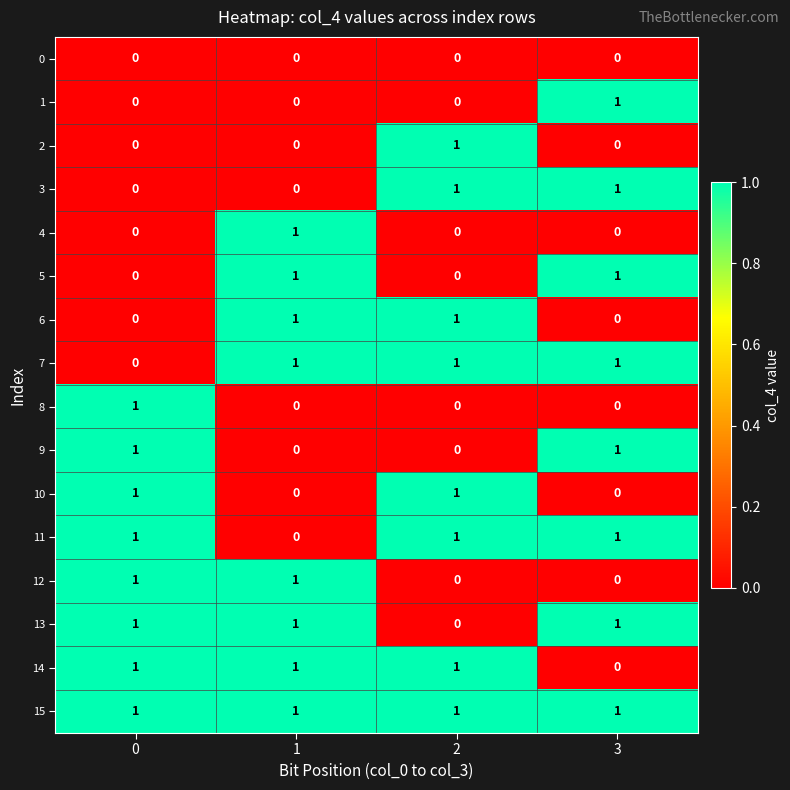

Which series has the largest total across all categories?

15